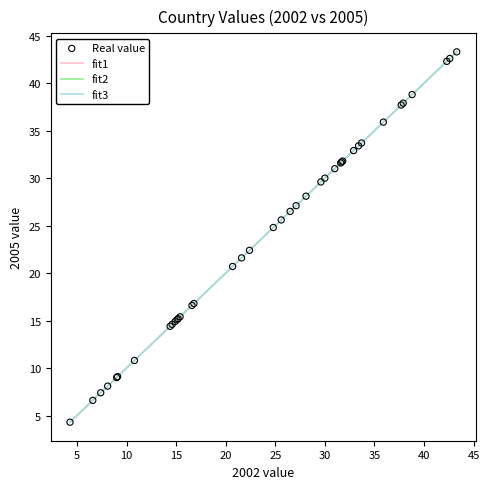

Is this an area chart (filled region under the line)?

No